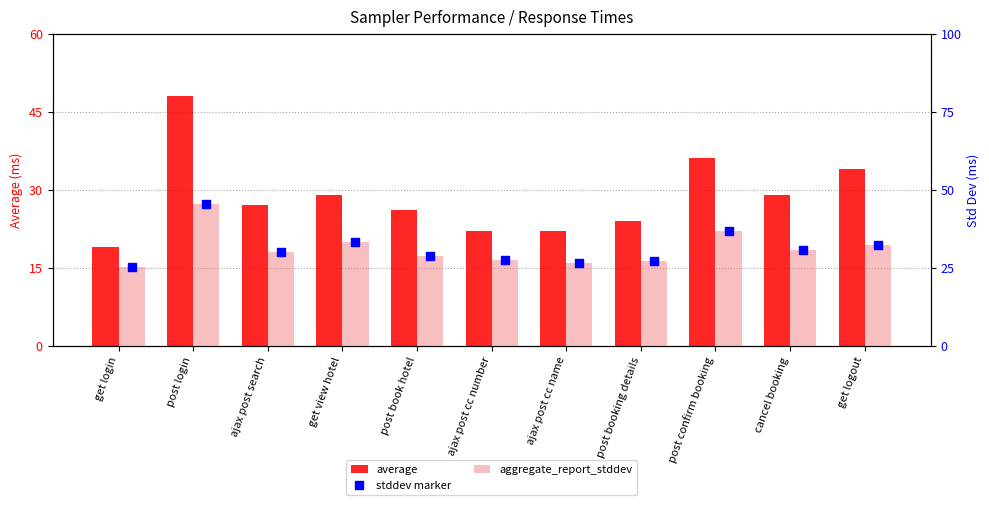

Which series has the largest Y range (max minus min)?

average